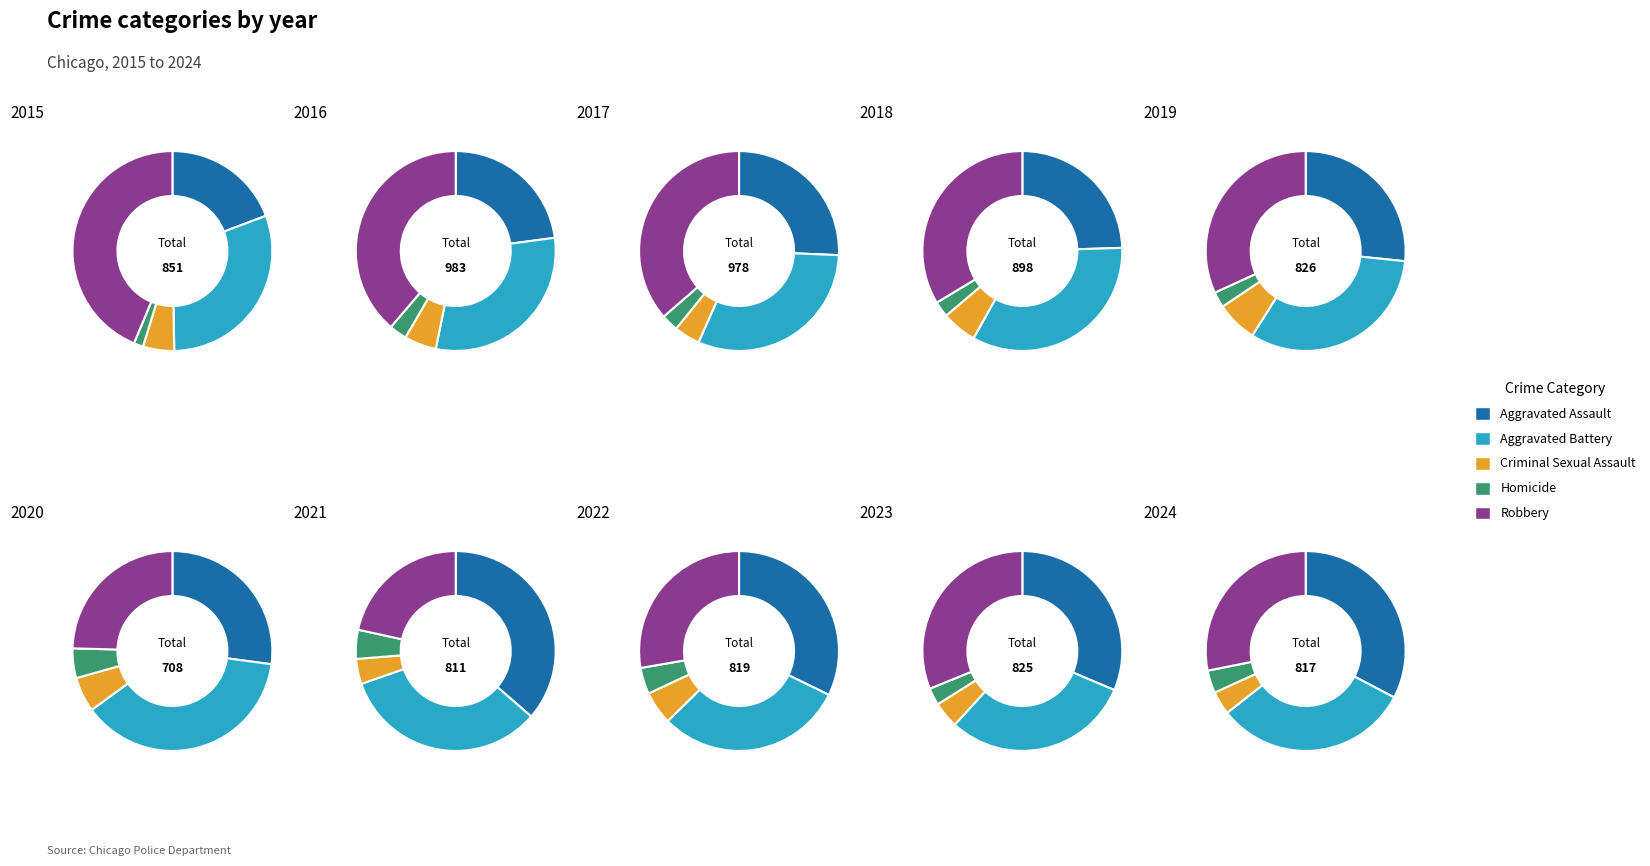

What is the largest slice in the pie chart?

Aggravated Battery